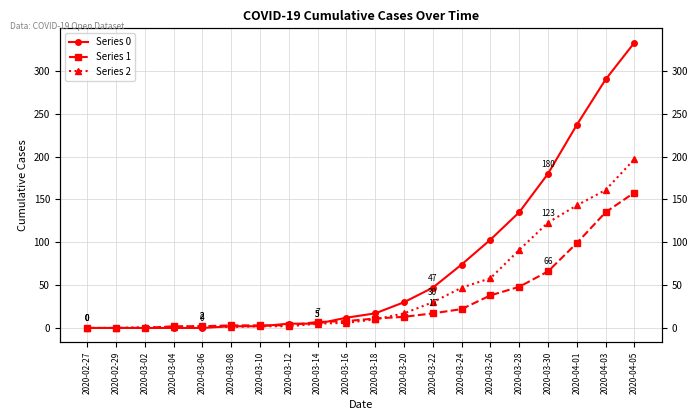

Which series has the largest range (max minus min)?

Series 0